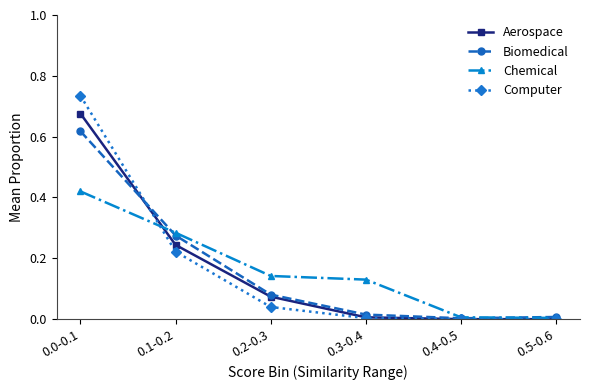

Which series has the largest range (max minus min)?

Computer